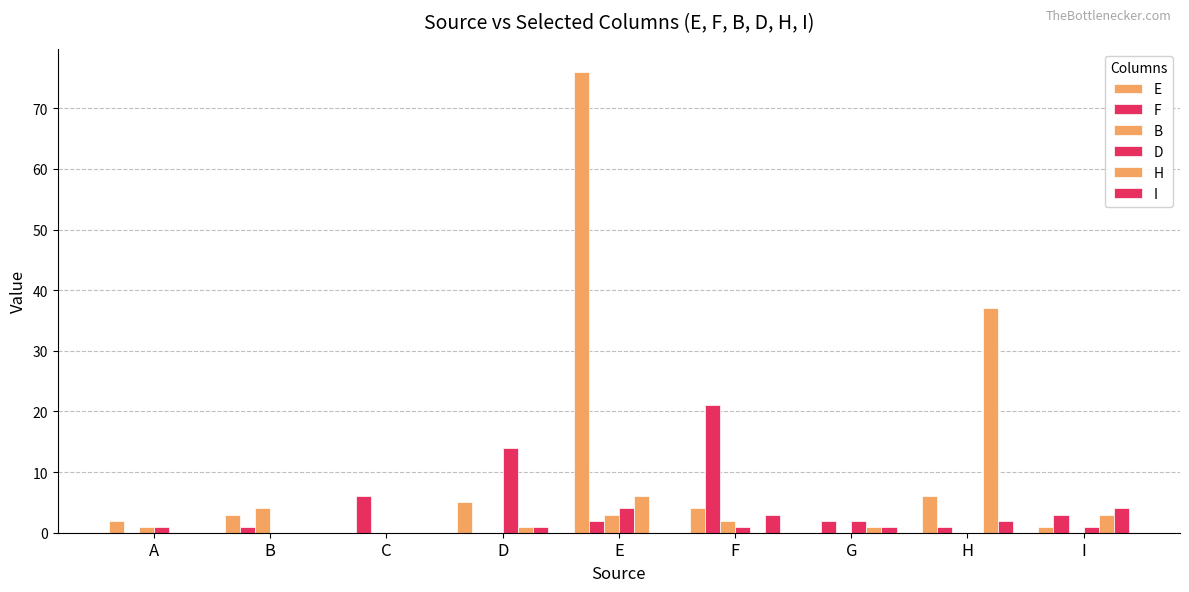

The value of E at D is 7. True or false?

False